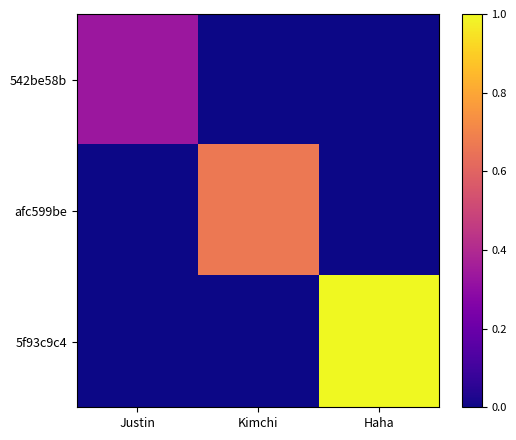

What is the total value across all series at Kimchi?

0.7